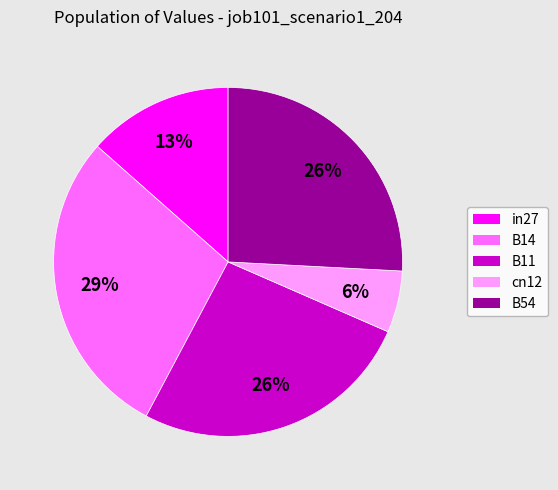

To the nearest percent, what portion does B54 represent?

26%